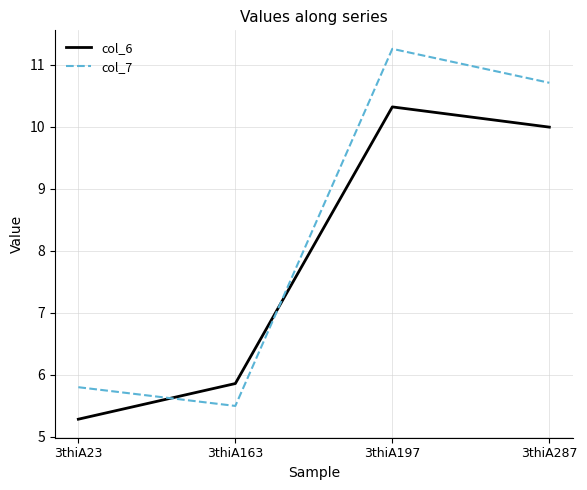

Is this an area chart (filled region under the line)?

No